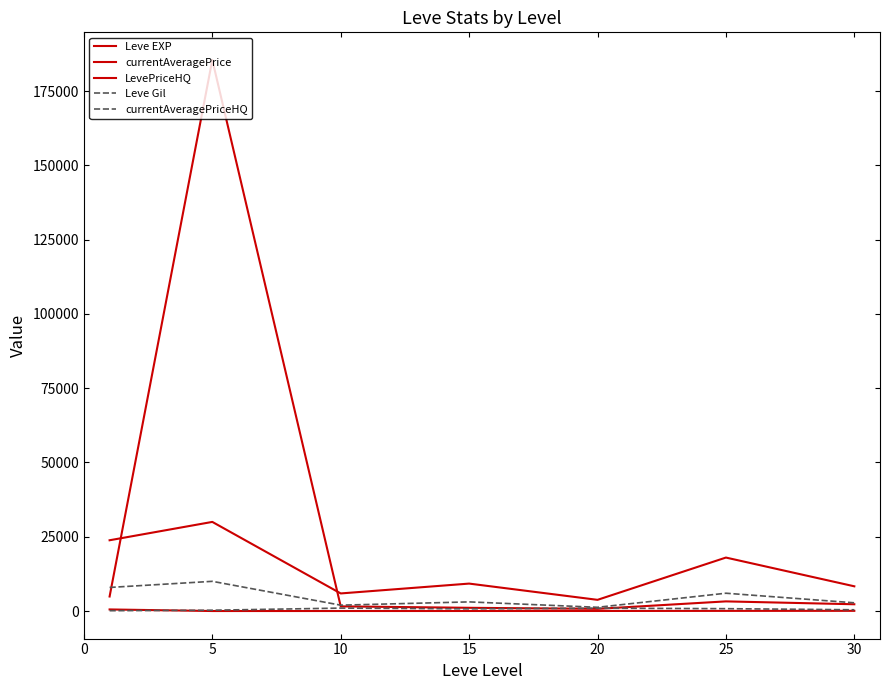

True or false: Leve EXP and LevePriceHQ intersect in this chart.

False